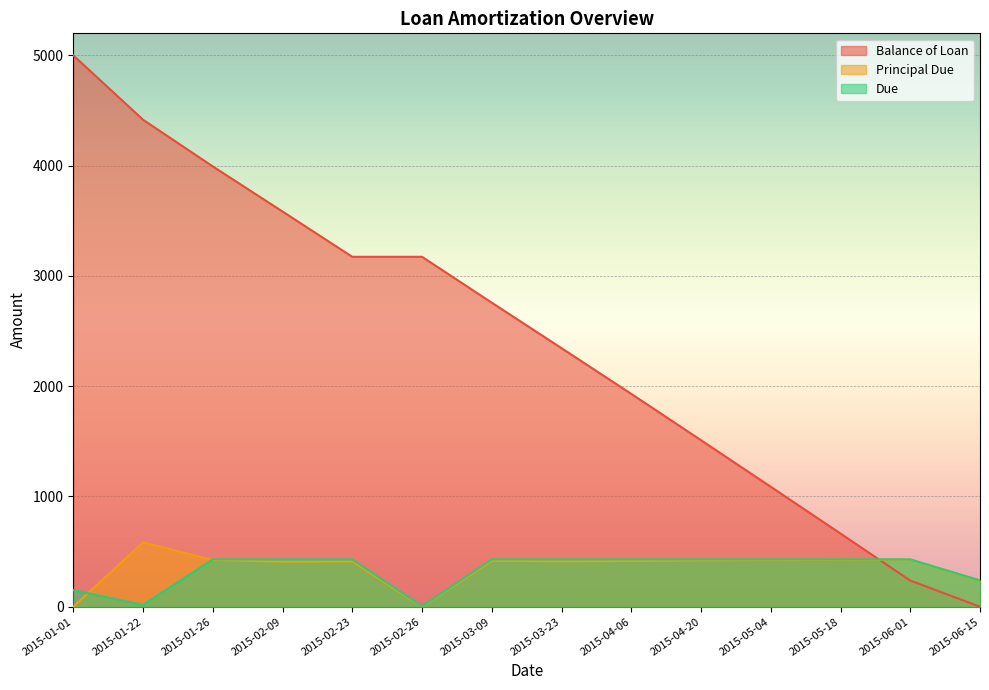

What is the value of the Balance of Loan point at the 9th from the left?

1930.3